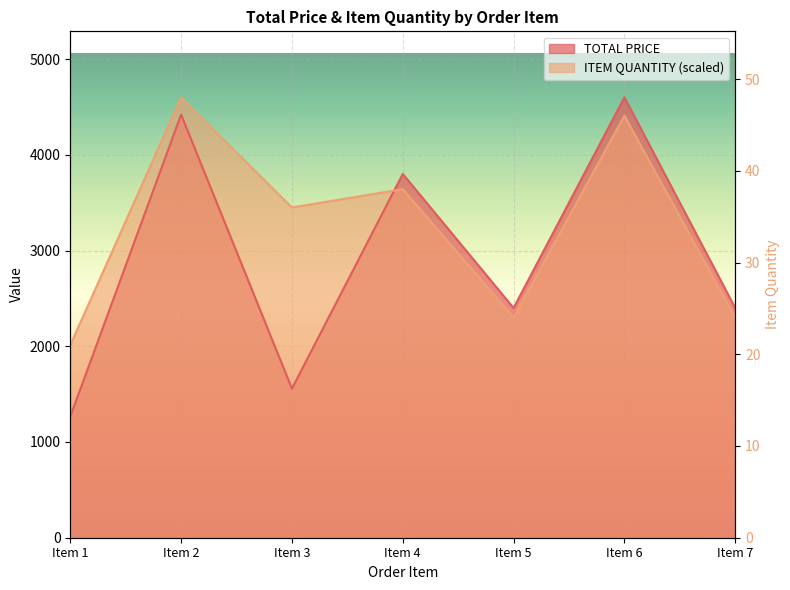

Between Item 6 and Item 4, which is larger?

Item 6